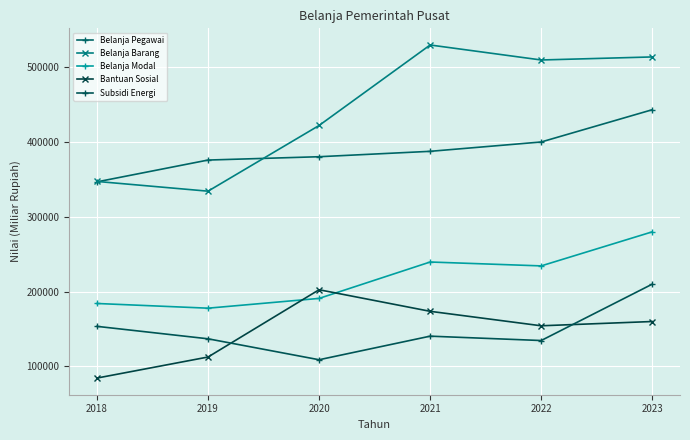

True or false: Bantuan Sosial and Belanja Barang intersect in this chart.

False